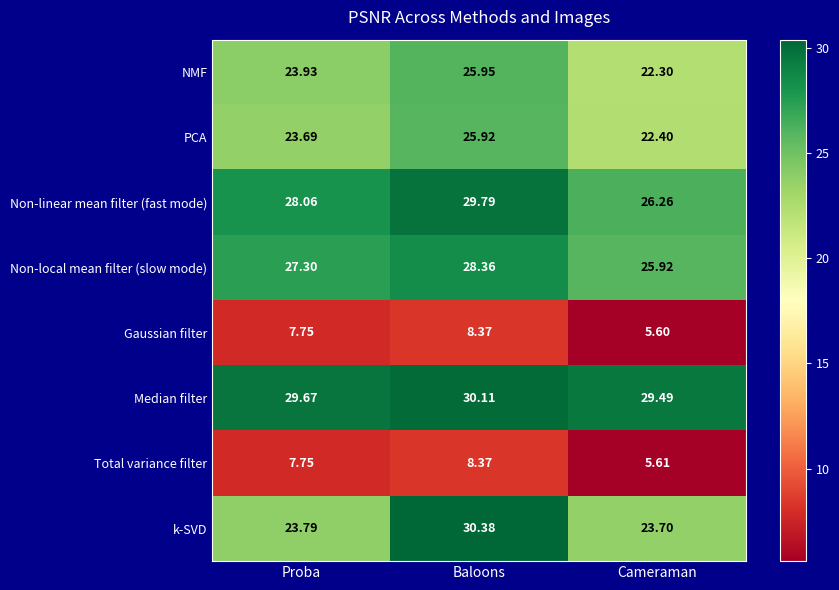

Which series has the widest spread of values?

k-SVD